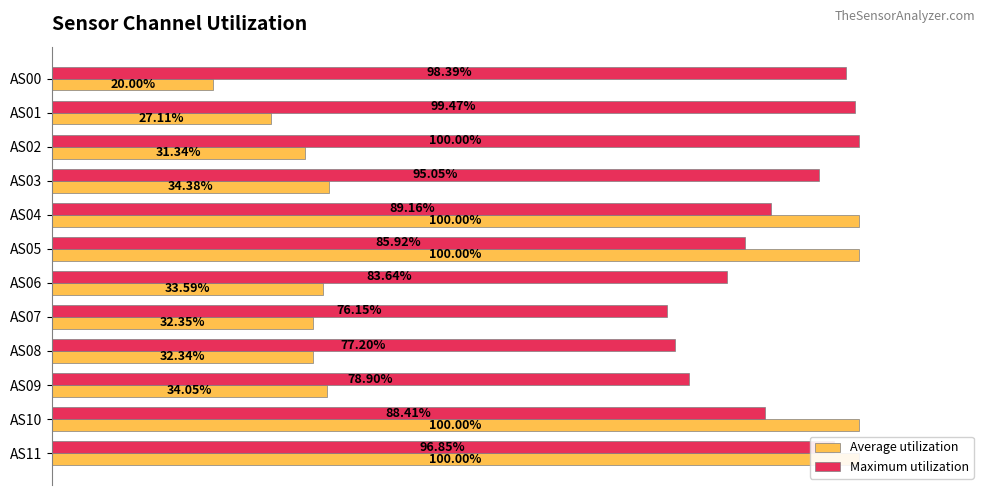

Rank the series by their maximum value, from lowest to highest.

Average utilization, Maximum utilization